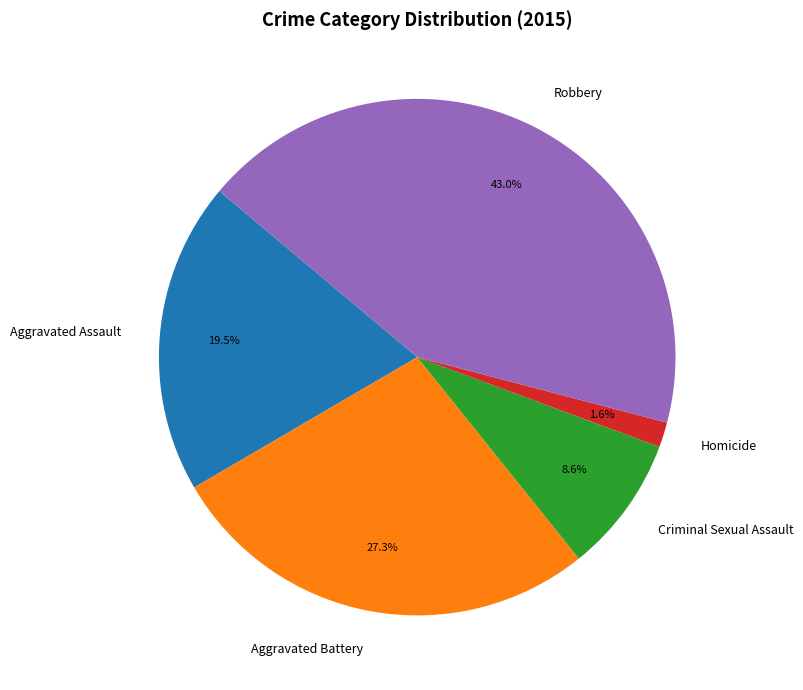

To the nearest percent, what is the average slice percentage?

20%